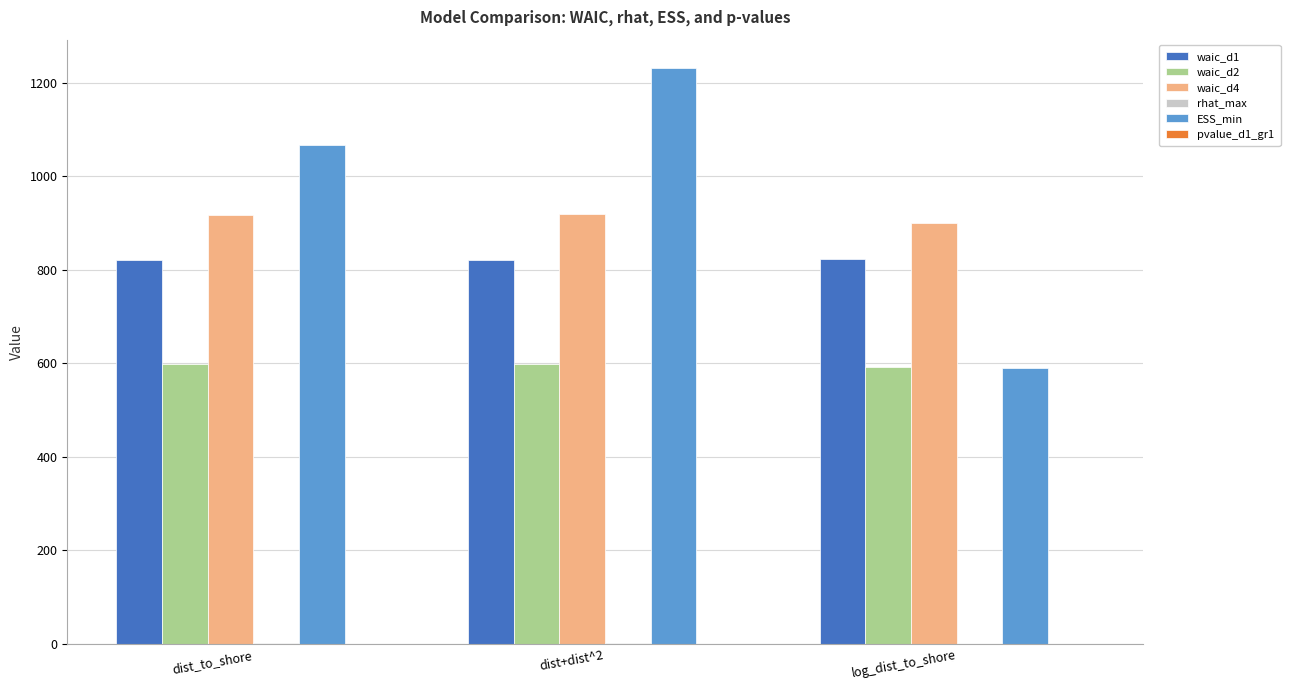

What is the greatest value displayed?

1231.0